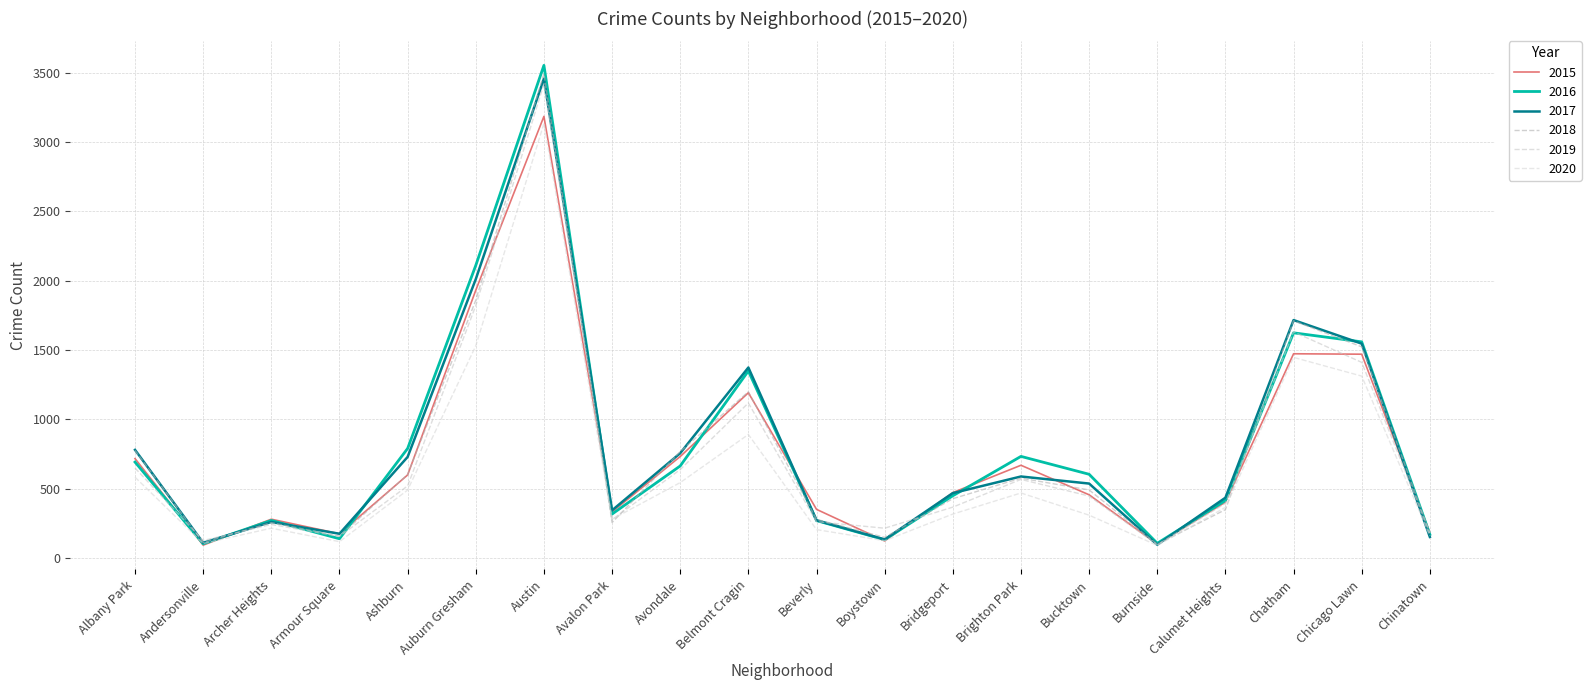

Read the 2016 value at Armour Square, to the nearest 10.

140